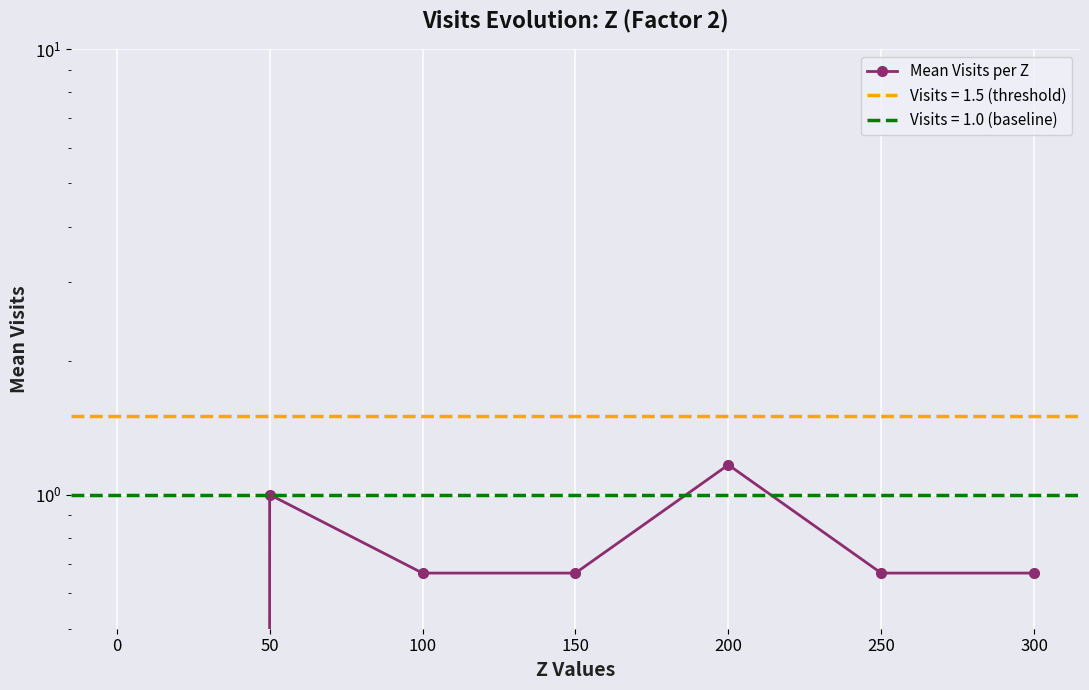

How many data points are above 0?

6